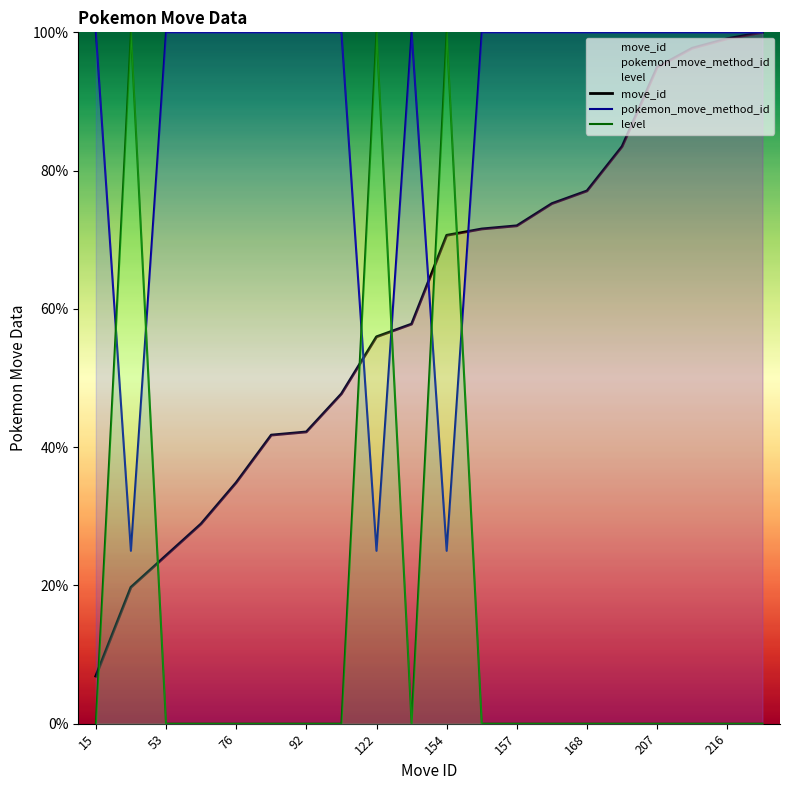

What is the sum of all pokemon_move_method_id values?

1775.0